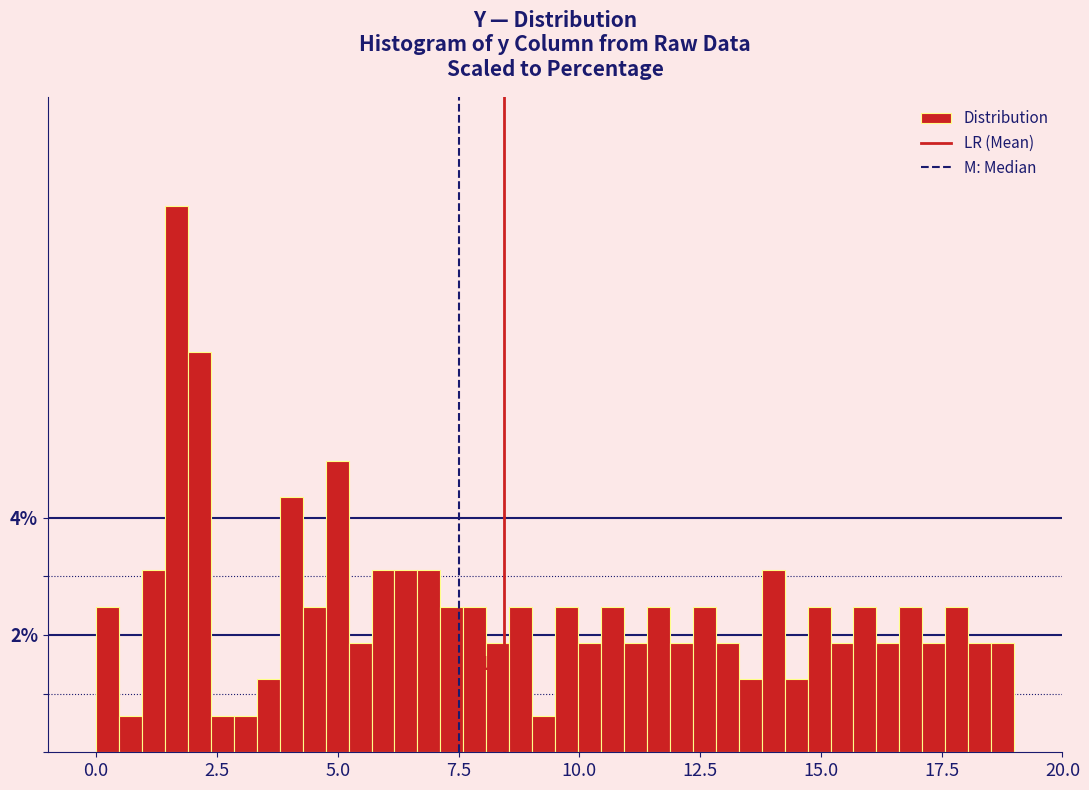

Read against the x-axis, roughly where is the centre of the tallest bar?

1.5